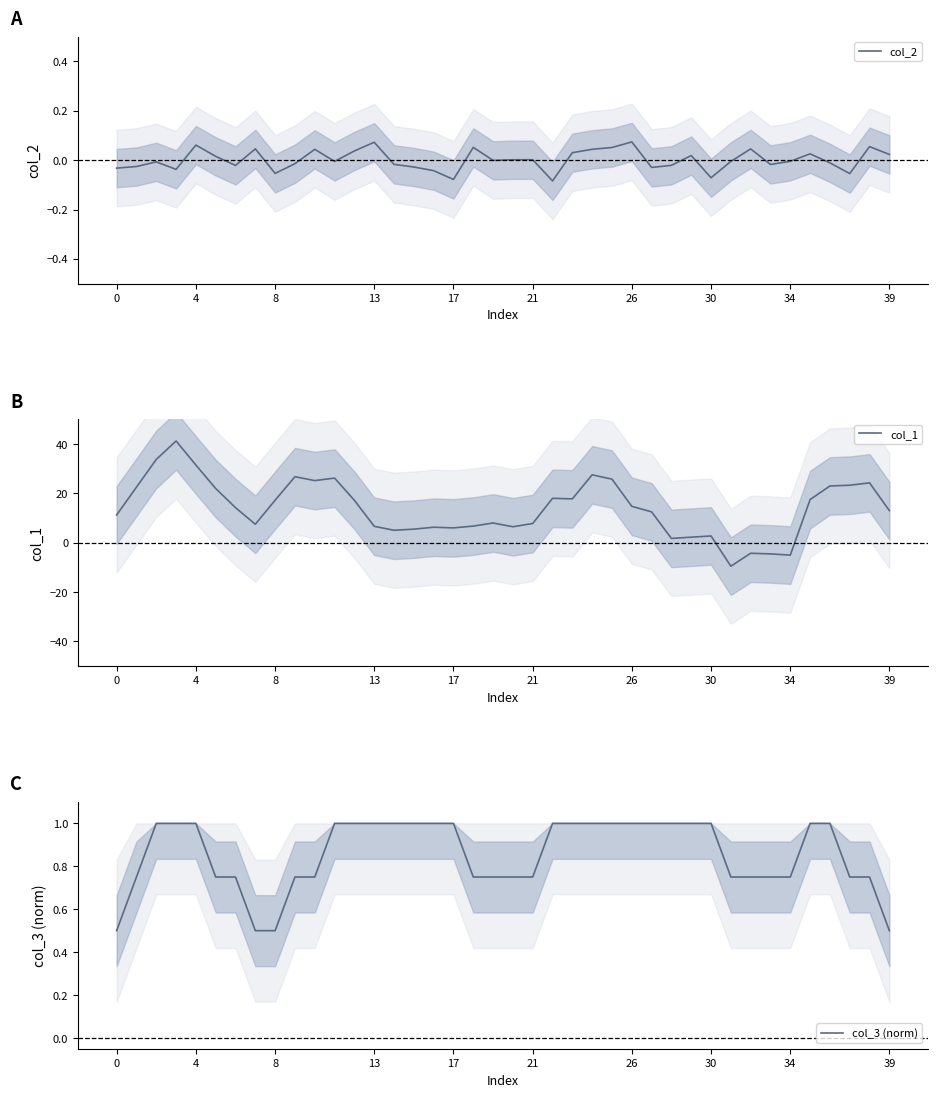

What is the maximum value for col_3 (norm)?

1.0